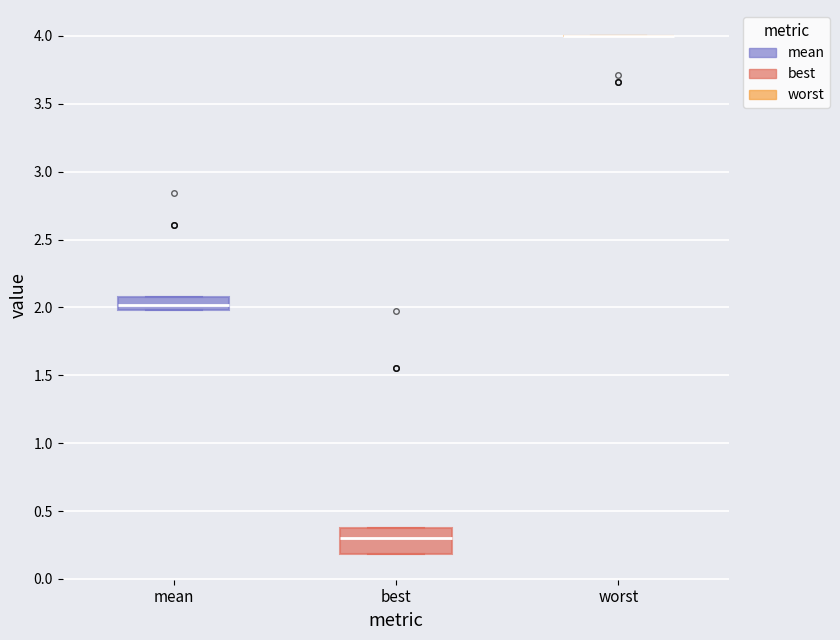

Where is the lower edge of the box for best on the y-axis? The values are not printed on the chart, so give them approximately, as read against the axis.

0.2